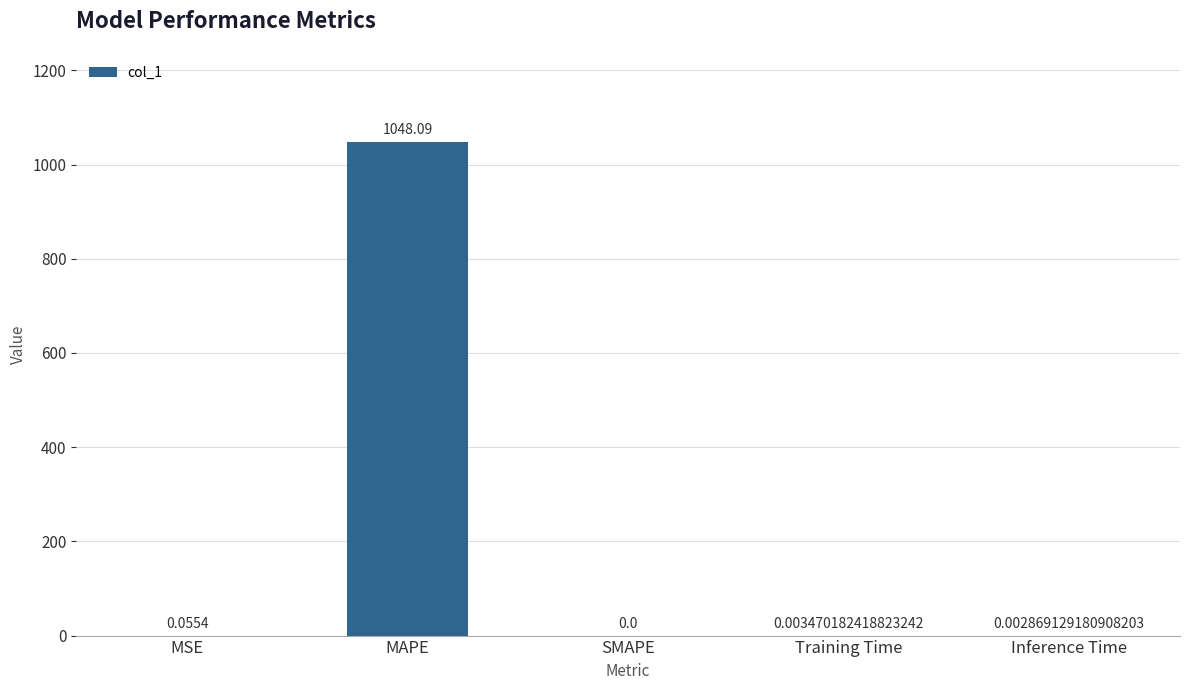

Are the bars horizontal?

No